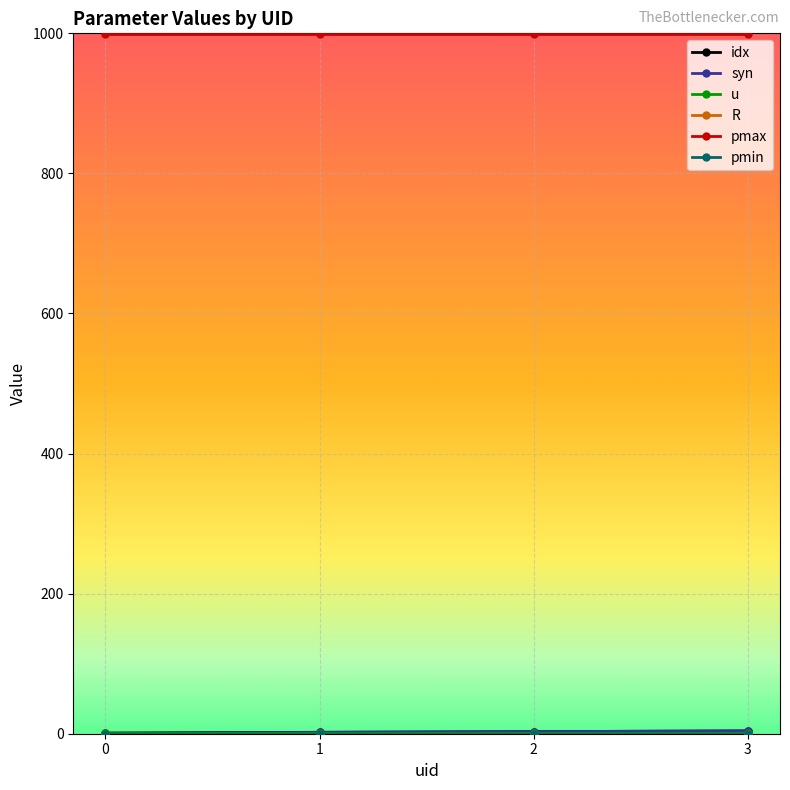

Which series has the largest total across all categories?

pmax